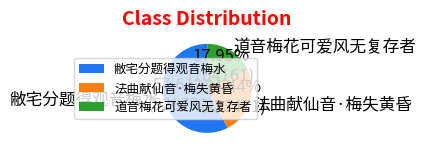

What is the ratio of the value at 道音梅花可爱风无复存者 to the value at 法曲献仙音·梅失黄昏?

0.7